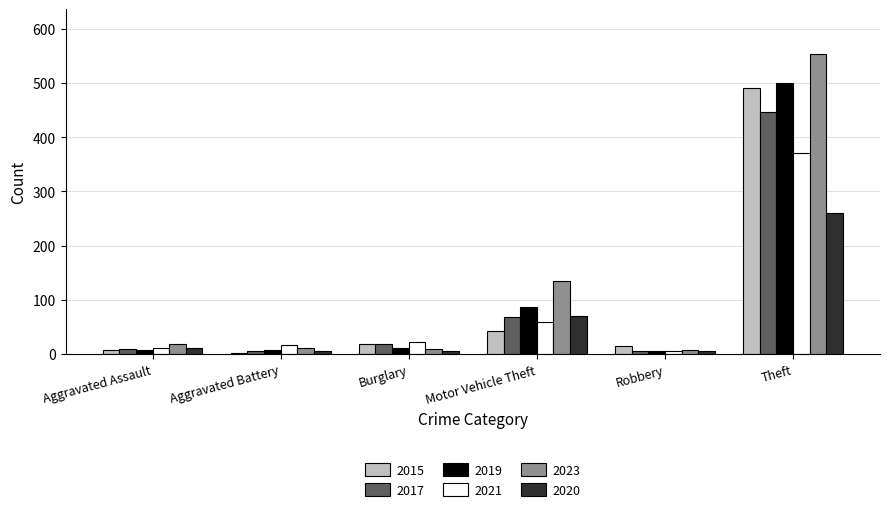

How many categories are shown in the chart?

6